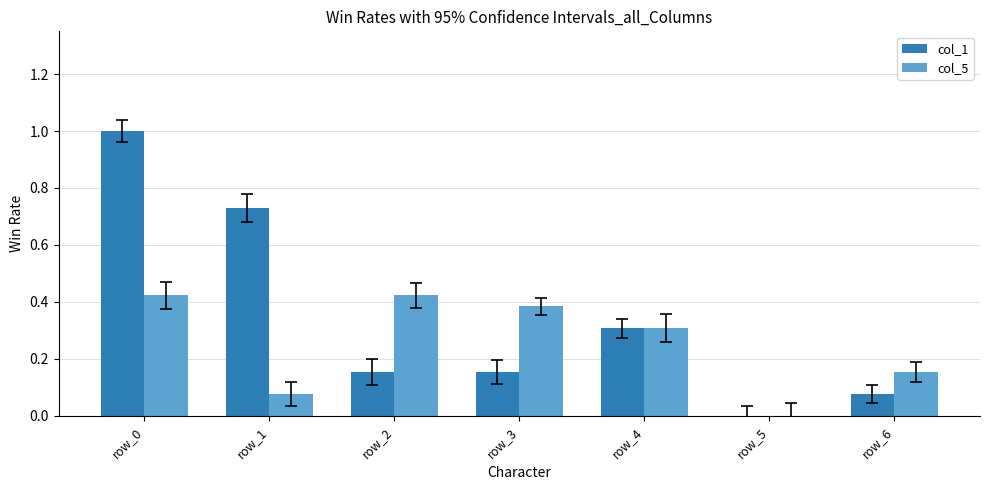

What is the total value across all series at row_4?

0.6